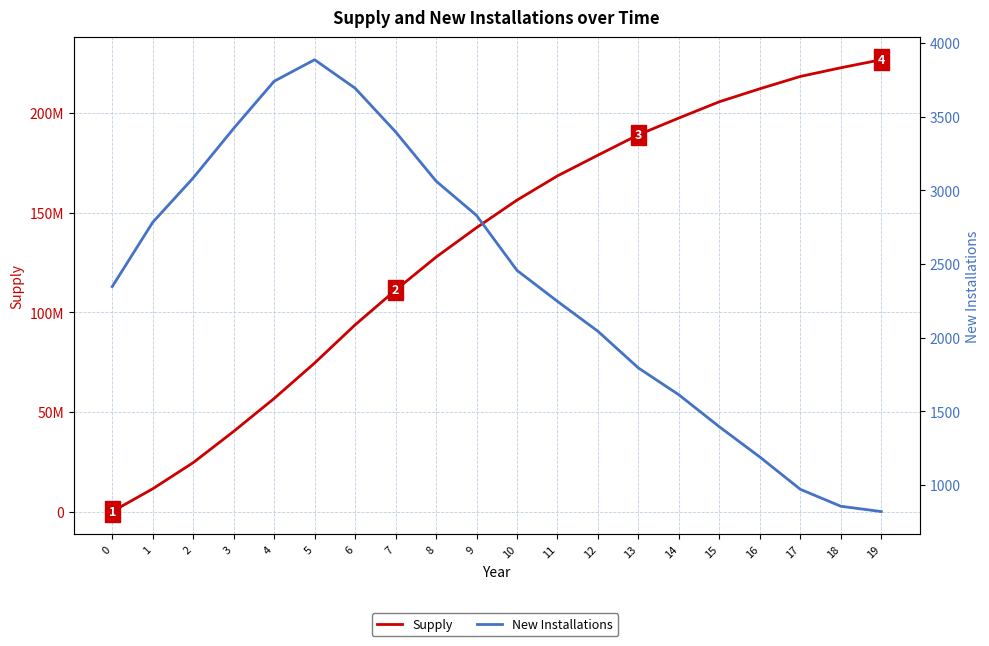

List the series in order of their overall mean, lowest first.

New Installations, Supply